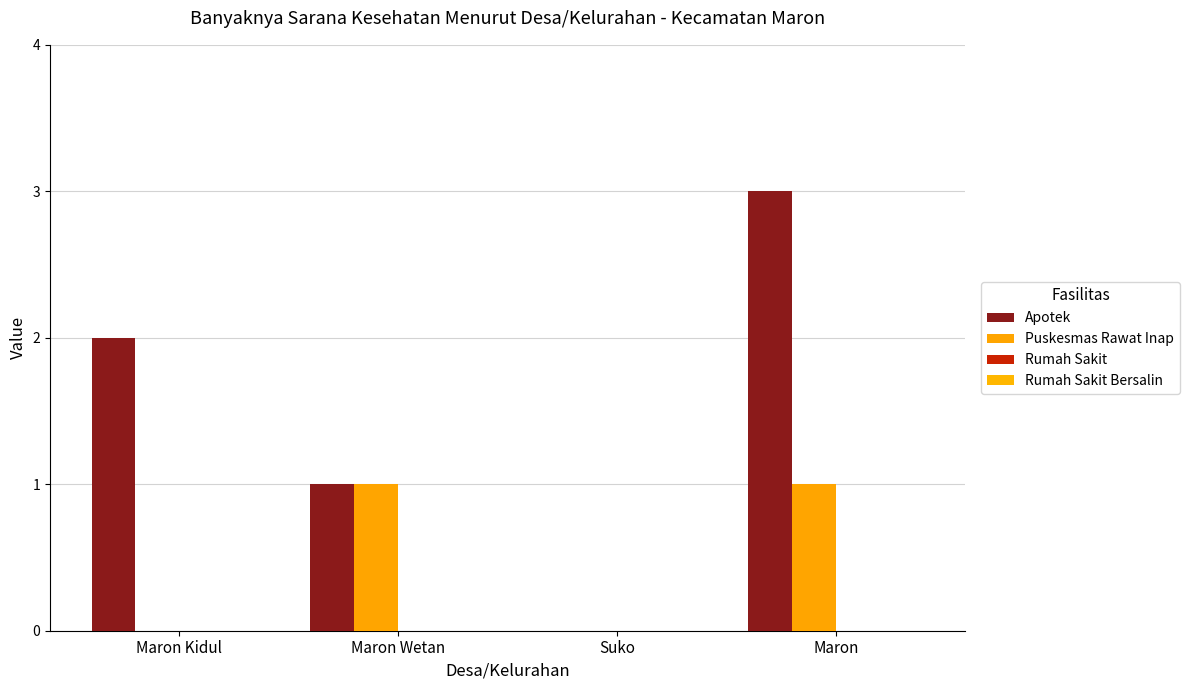

How many groups of bars are there?

4